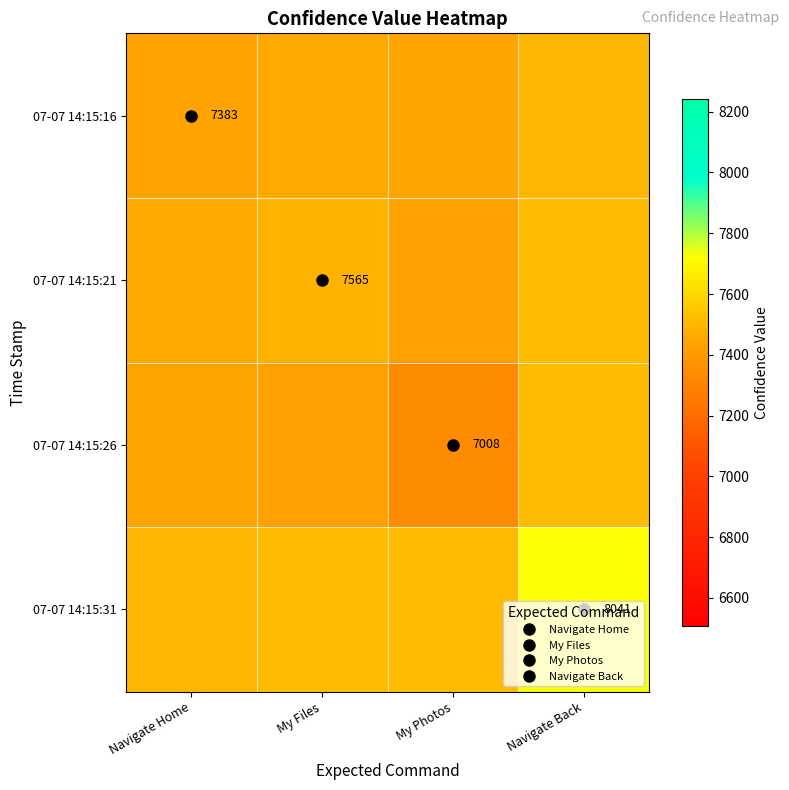

At which category does the chart reach its minimum across all series?

My Photos